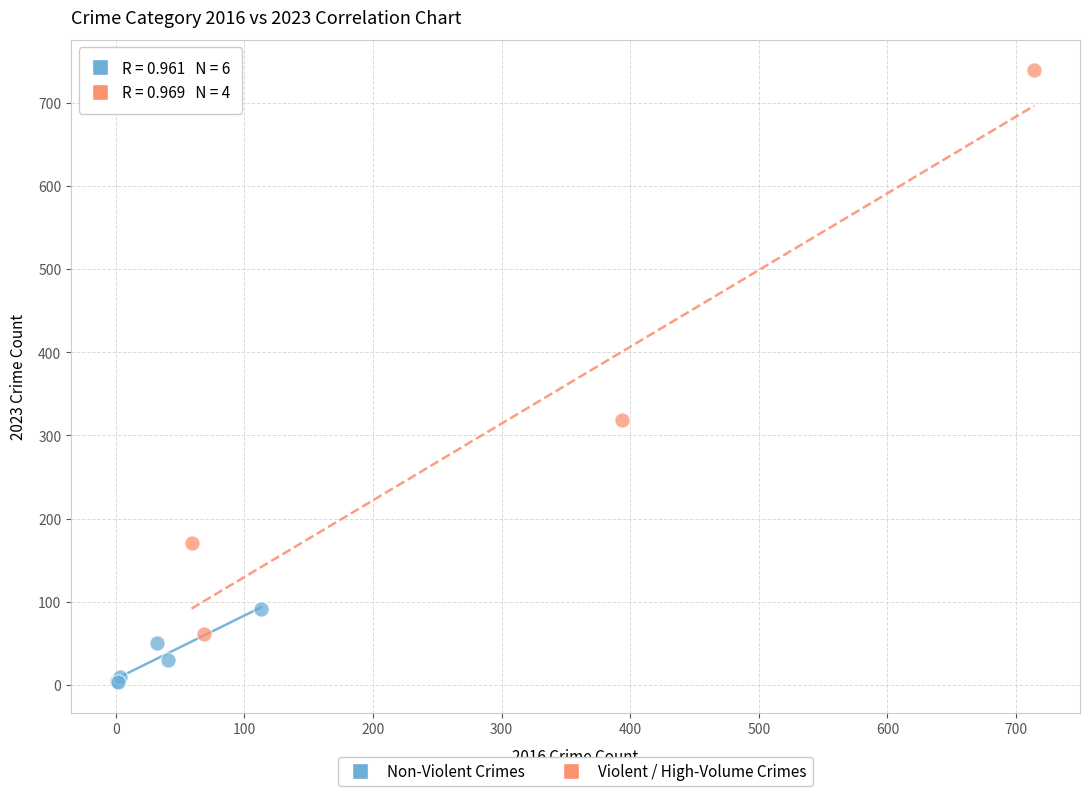

Which series has the largest Y range (max minus min)?

Violent / High-Volume Crimes